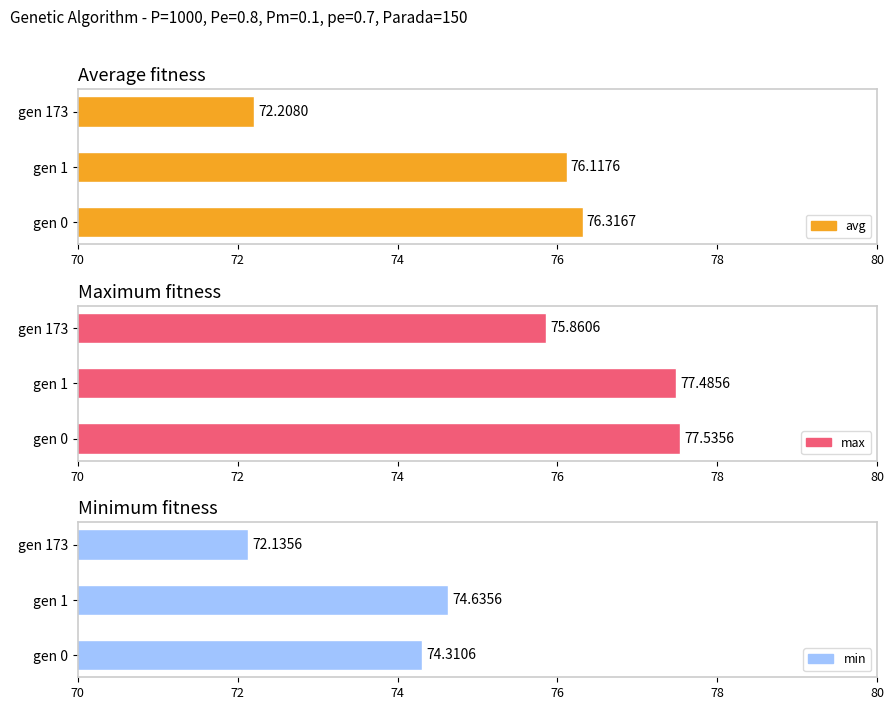

The avg series shows 72.2 at gen 173. True or false?

True